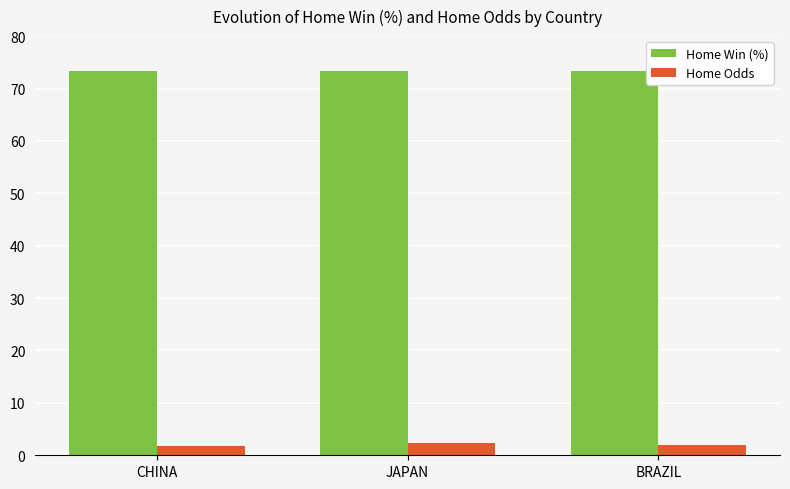

At how many categories does at least one series exceed 13?

3